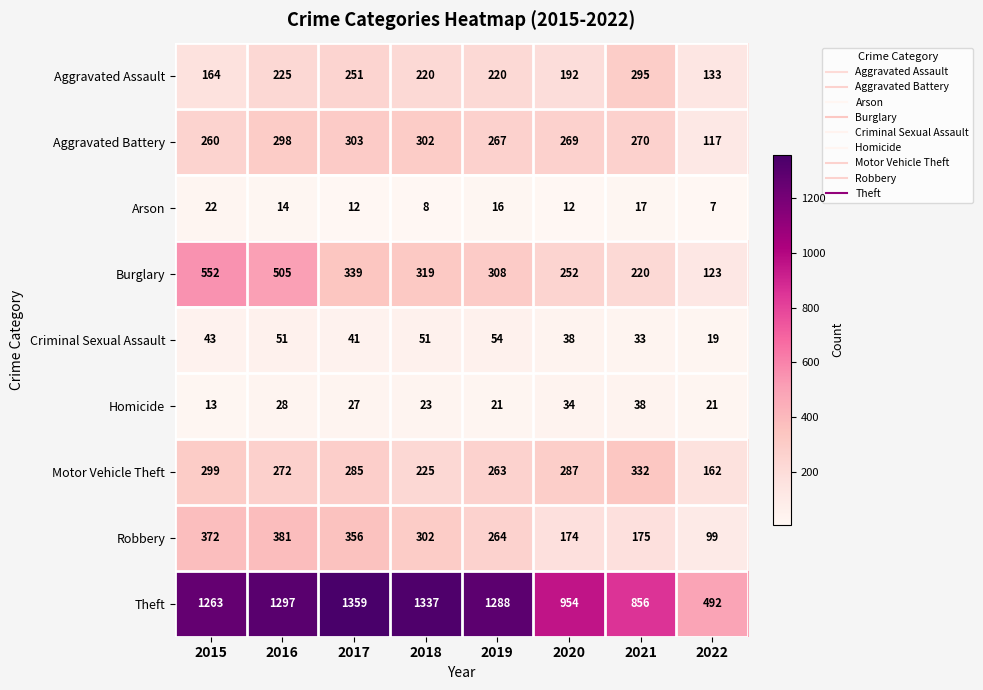

At how many categories does at least one series exceed 801?

7